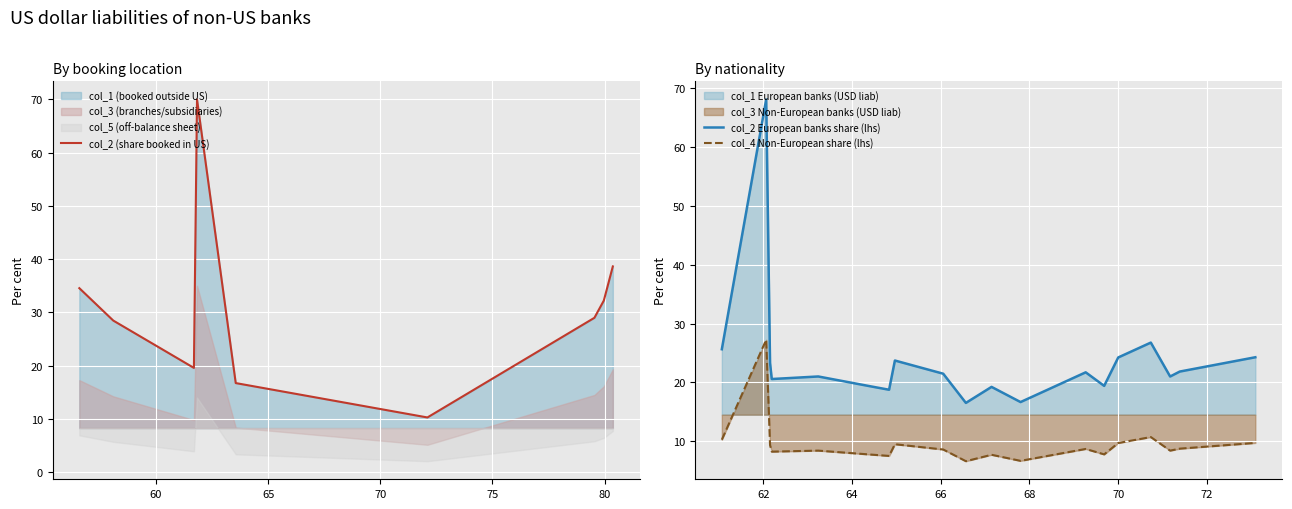

What is the greatest value displayed?

70.0